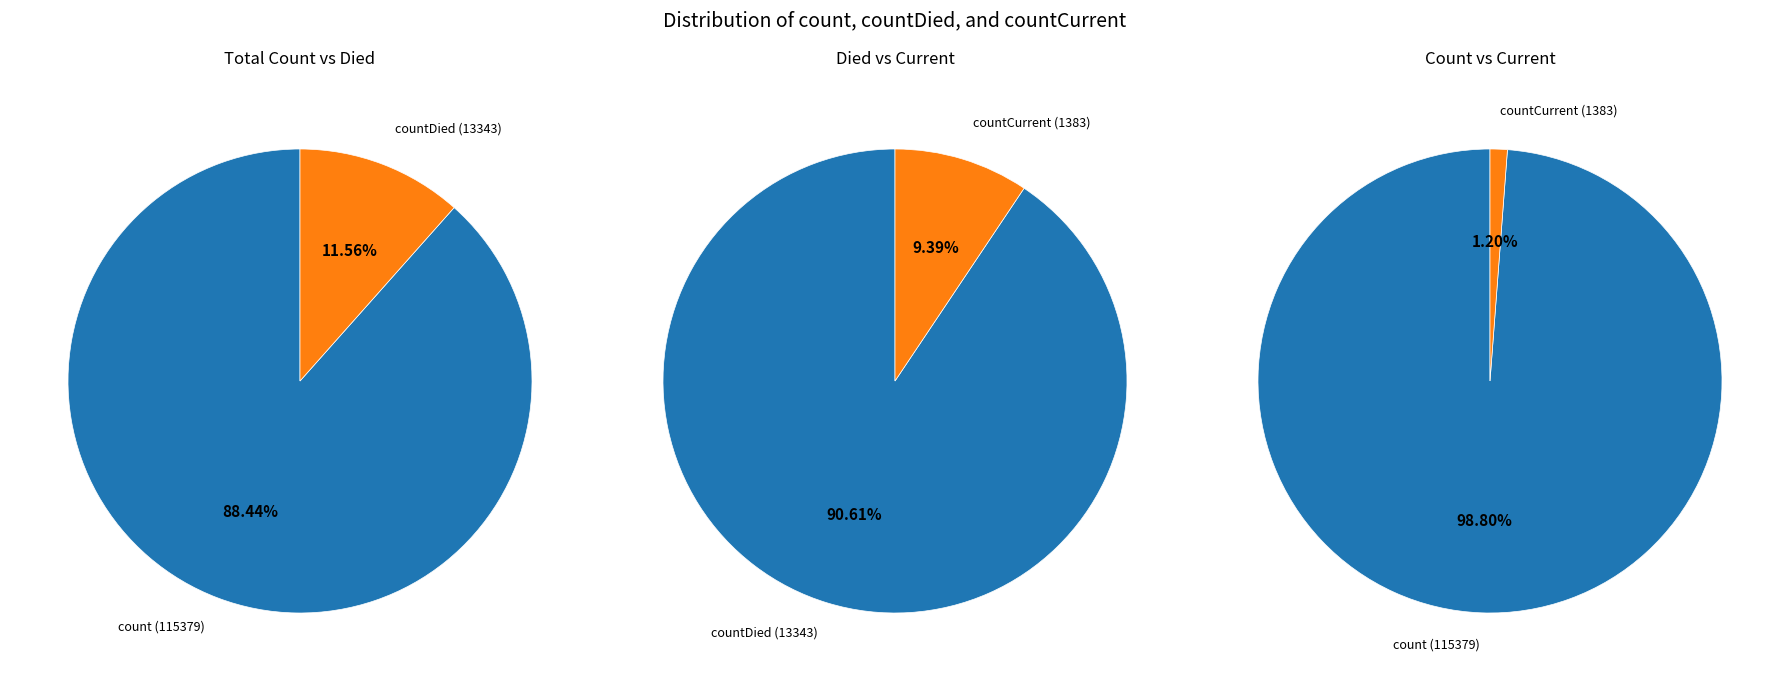

Does any single category account for the majority?

Yes